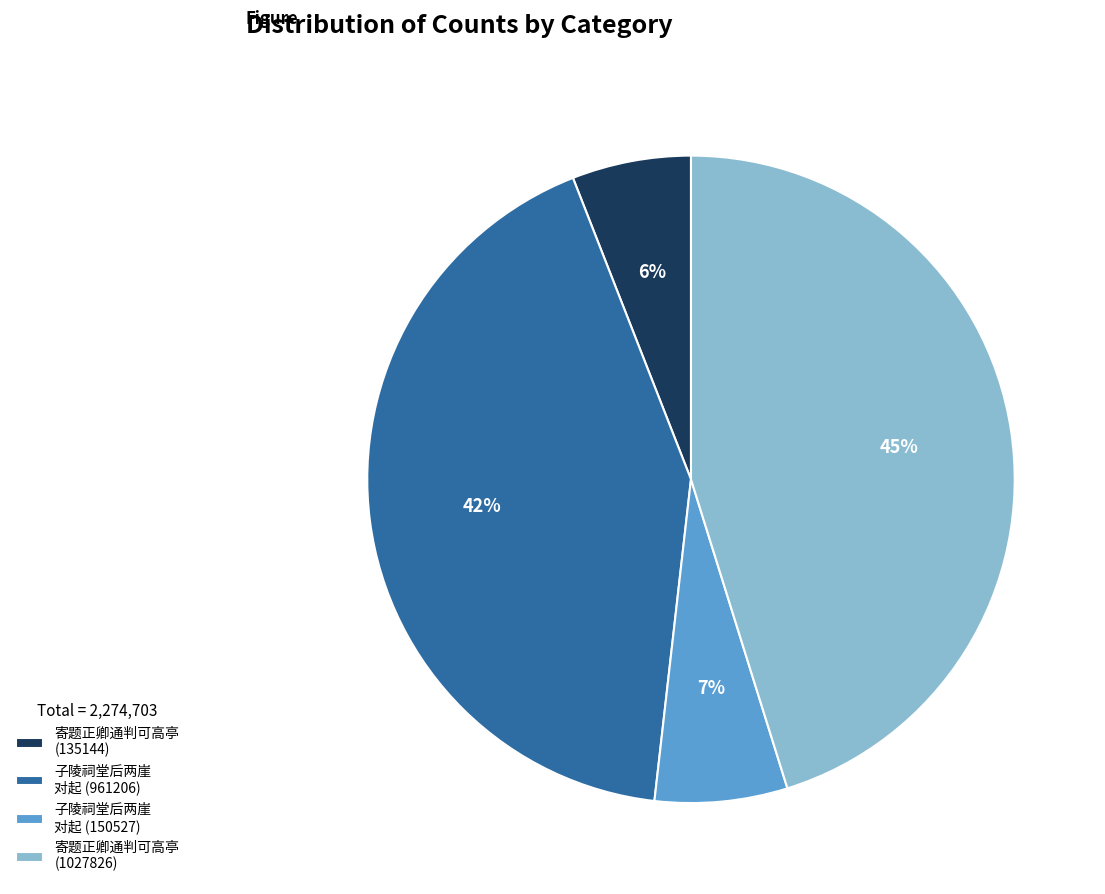

What percentage is the 寄题正卿通判可高亭 (1027826) slice, to the nearest percent?

45%